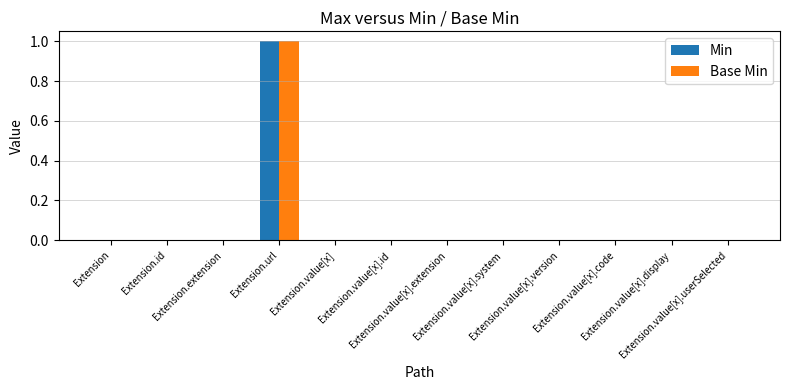

Are the bars horizontal?

No